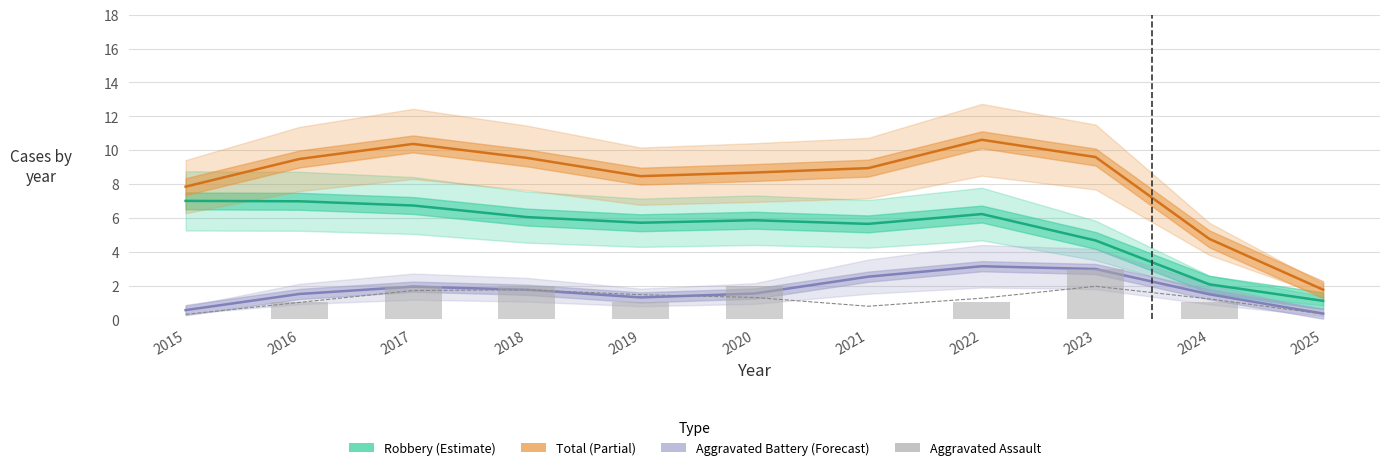

At 2018, list the series in order from smallest to largest.

Aggravated Battery, Aggravated Assault, Robbery, Total